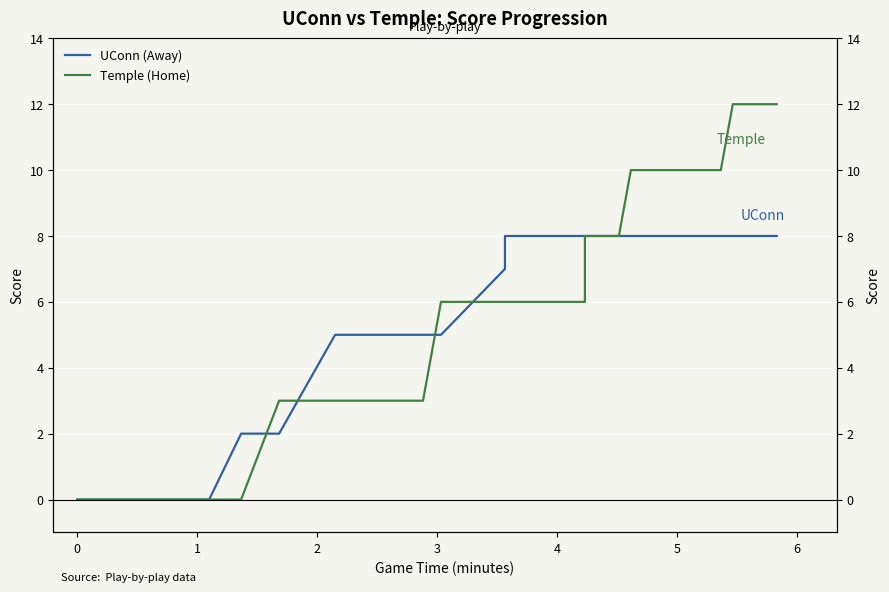

What is the difference between the second highest and minimum values in the Temple (Home) series?

12